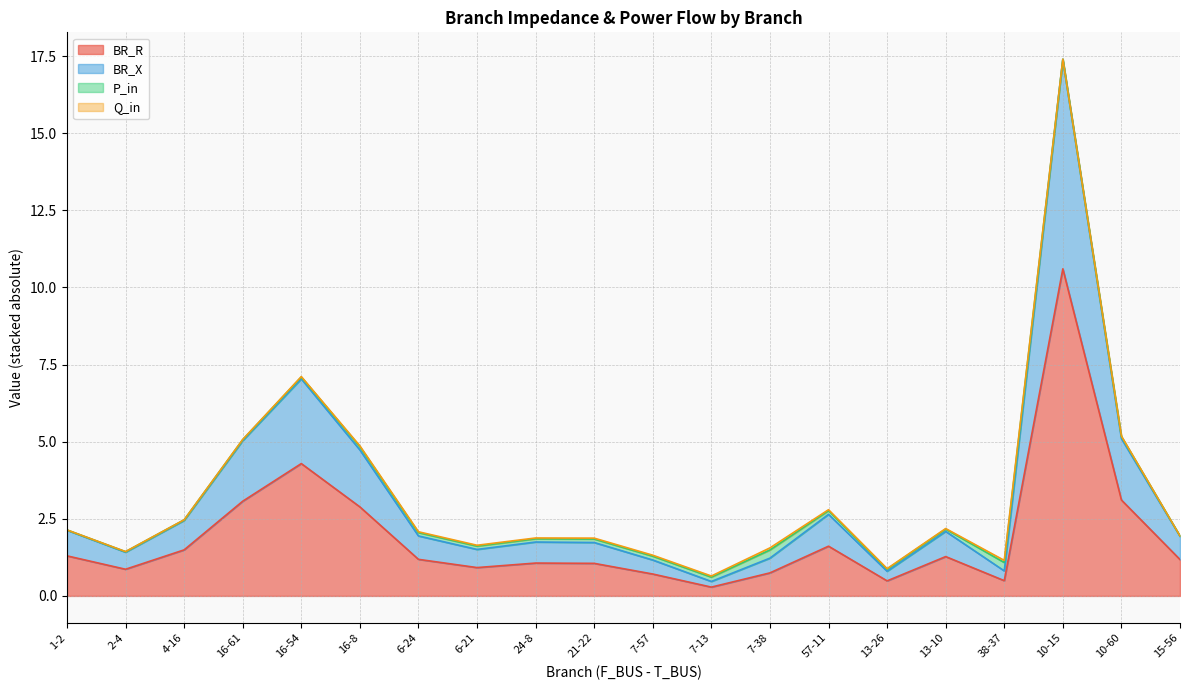

True or false: BR_R and BR_X cross at least once.

False